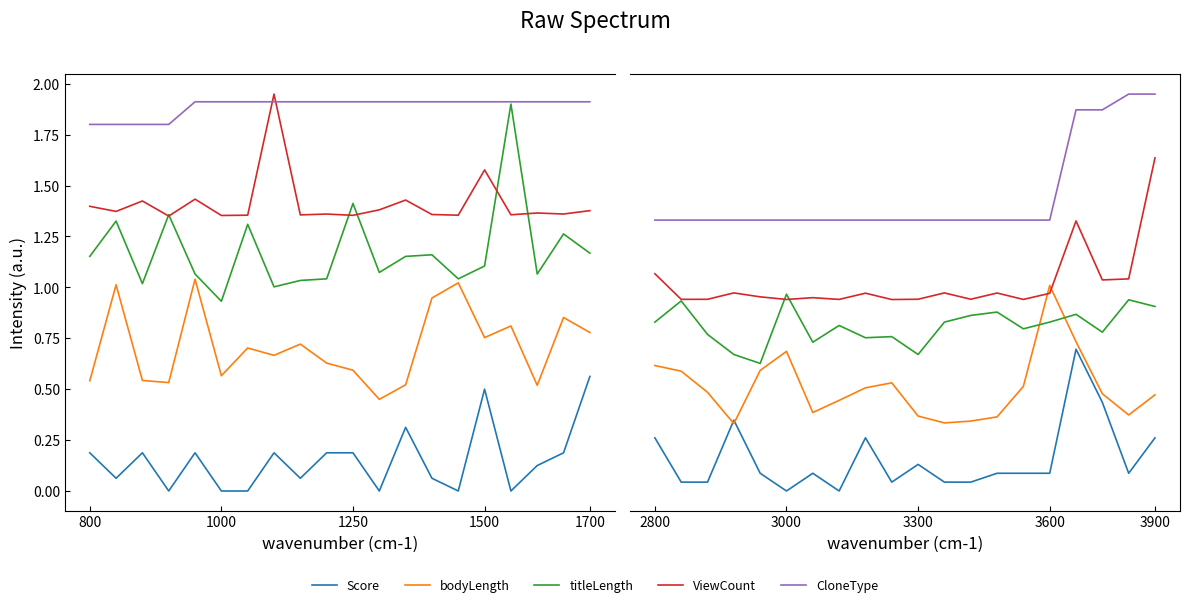

How many data points does each series have?

20